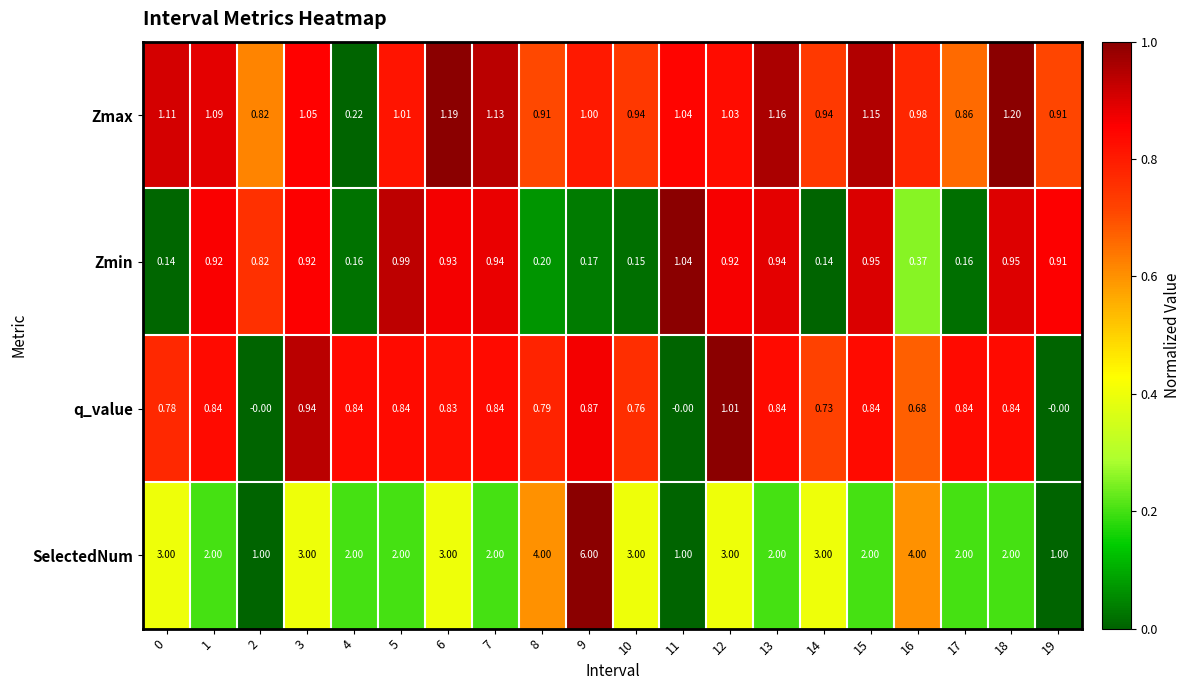

Which series has the largest range (max minus min)?

SelectedNum